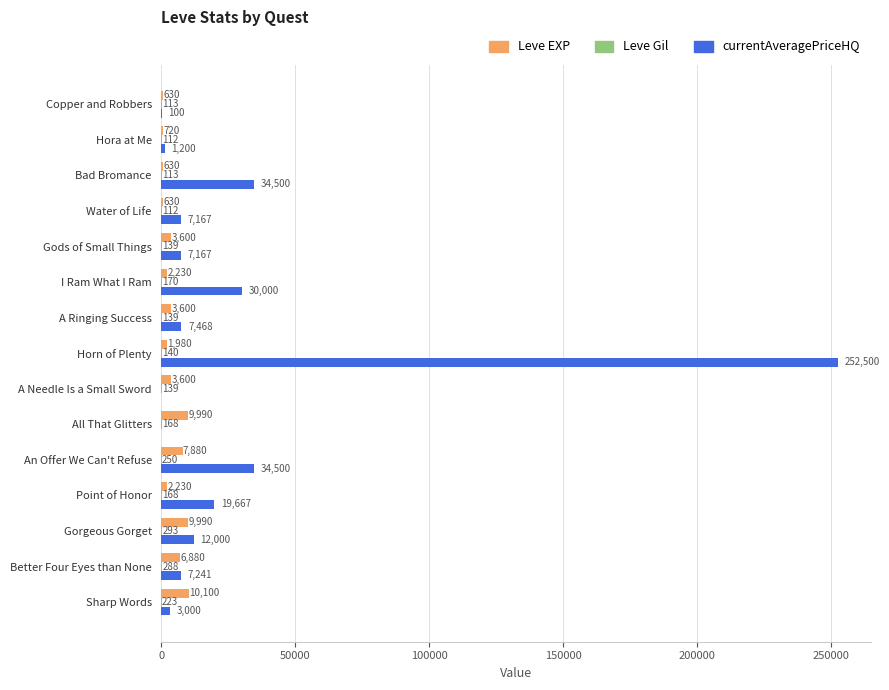

At which label is Leve EXP closest to 5365?

Better Four Eyes than None